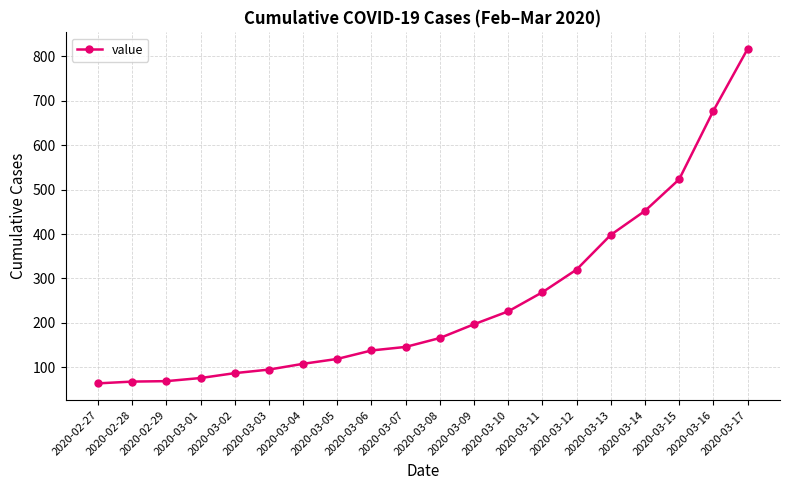

The value at 2020-02-27 is 99. True or false?

False